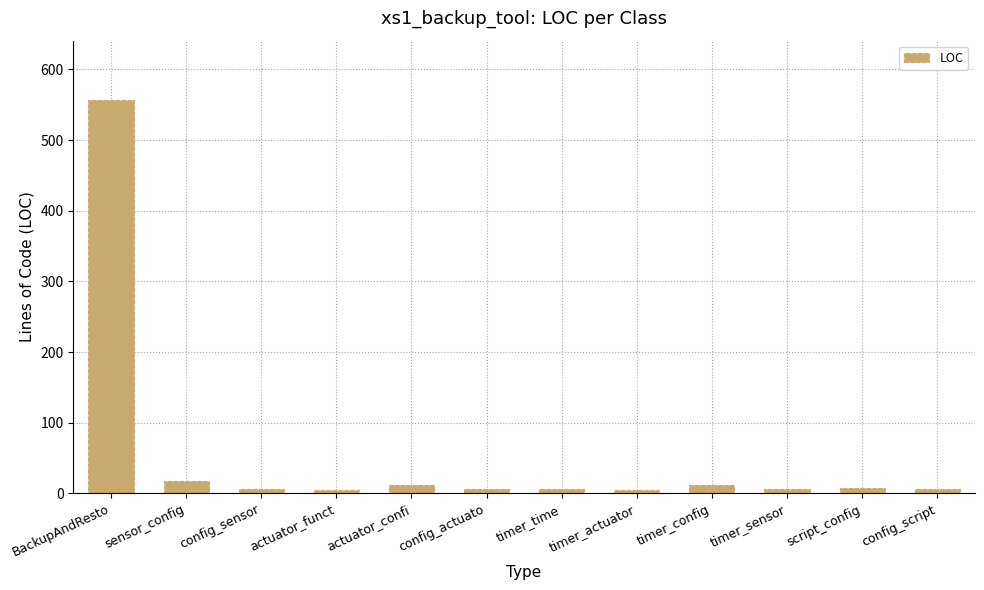

What is the greatest value displayed?

557